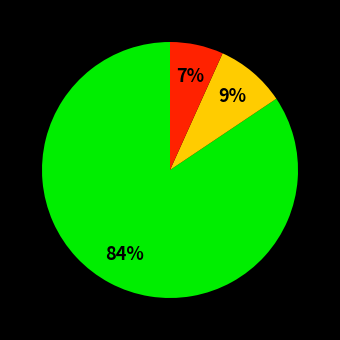

Is there any slice that represents more than half of the pie?

Yes